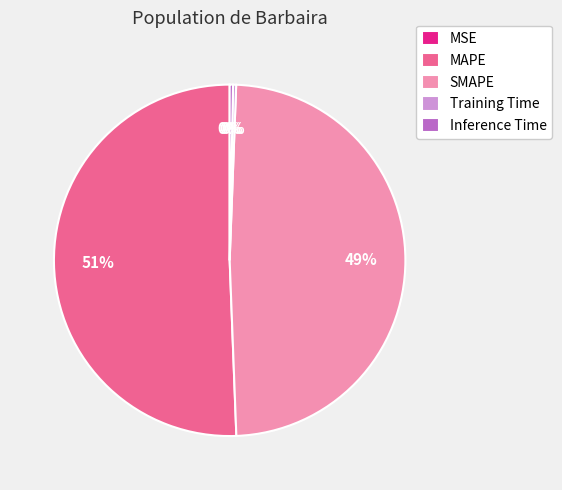

To the nearest percent, what is the average slice percentage?

20%